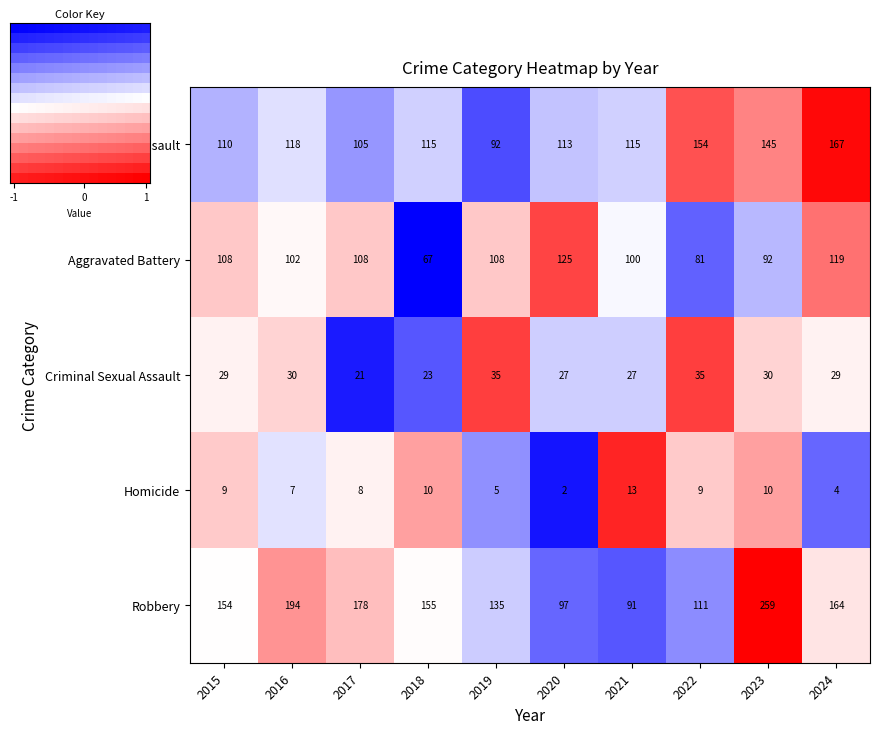

Is the value of Homicide at 2024 greater than the value of Aggravated Battery at 2016?

No